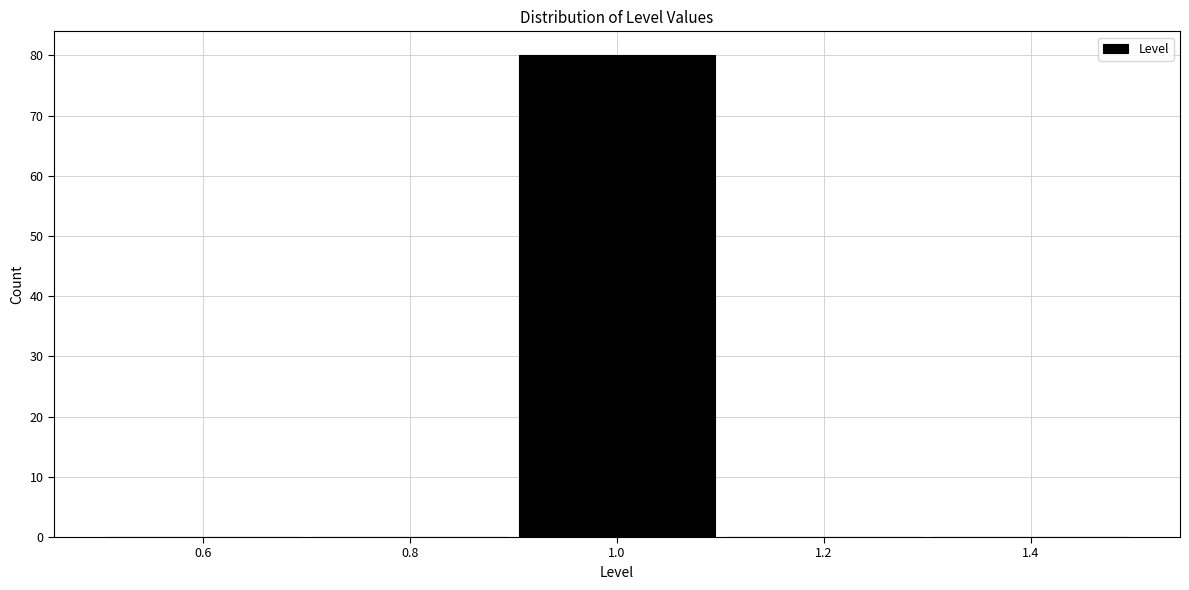

Reading left to right, transcribe this chart: for each bar, give the range it covers on the x-axis and its height. The values are not printed on the chart, so give them approximately, as read against the axis.

0.5 to 0.7: 0
0.7 to 0.9: 0
0.9 to 1.1: 80
1.1 to 1.3: 0
1.3 to 1.5: 0